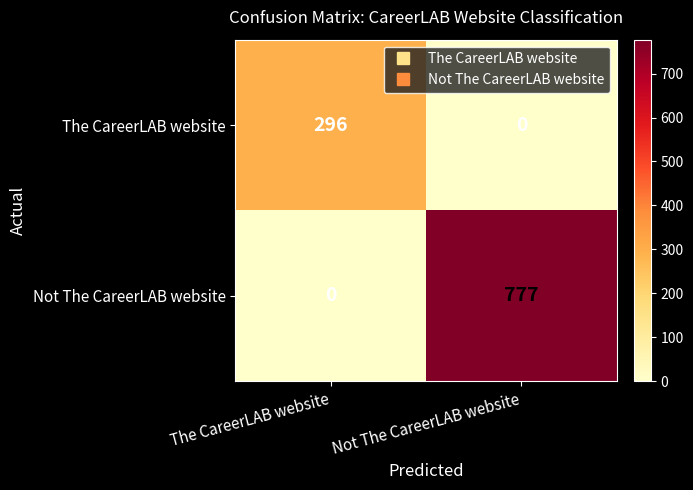

At The CareerLAB website, list the series in order from smallest to largest.

Not The CareerLAB website, The CareerLAB website